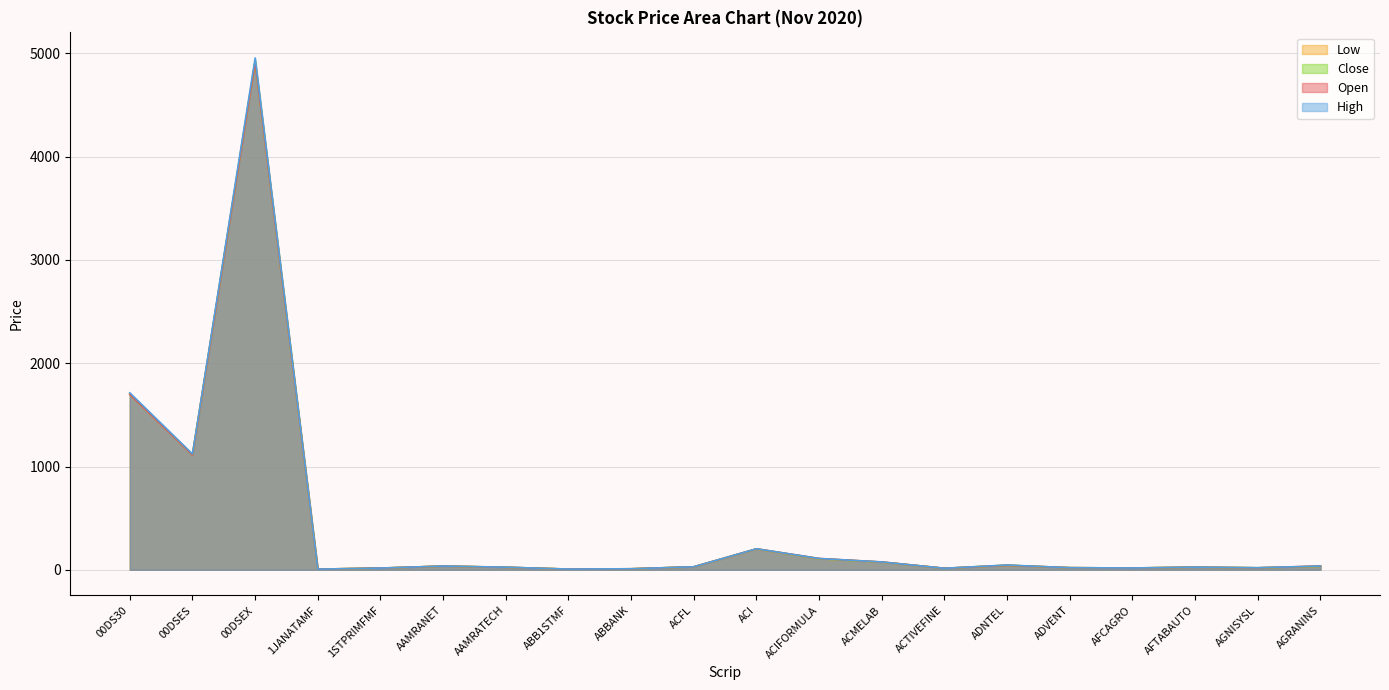

Between 1STPRIMFMF and AGRANINS, which is larger?

AGRANINS